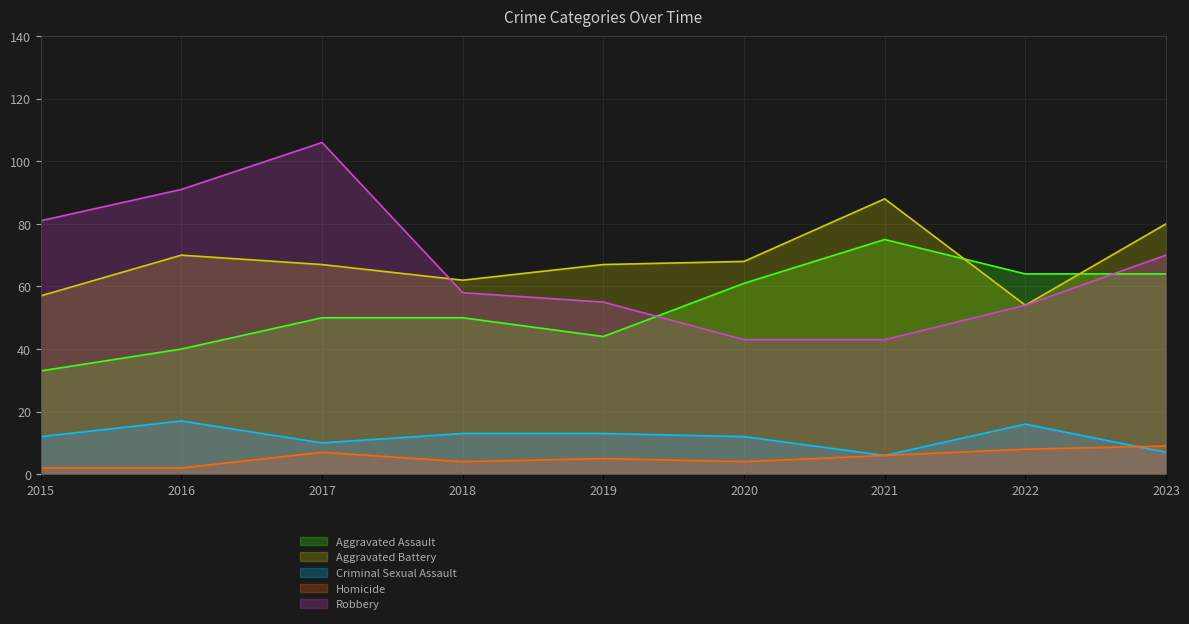

Is the value of Robbery at 2022 greater than the value of Homicide at 2021?

Yes